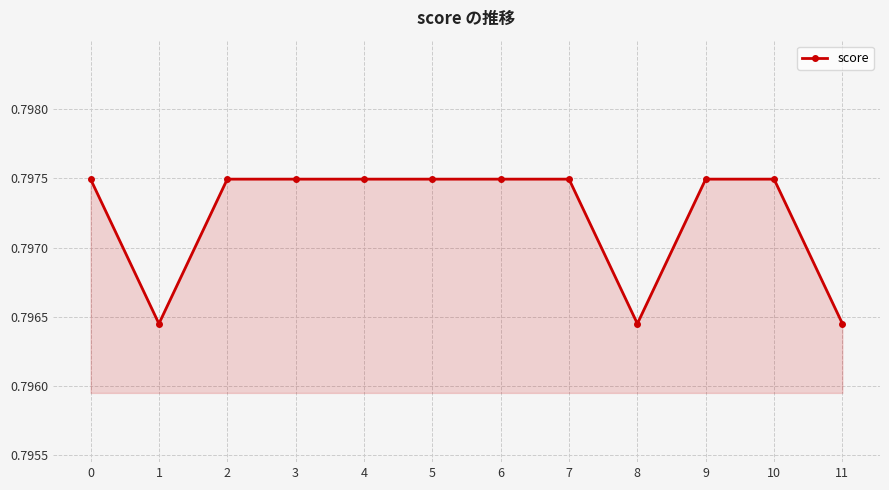

How many distinct data groups are displayed?

1